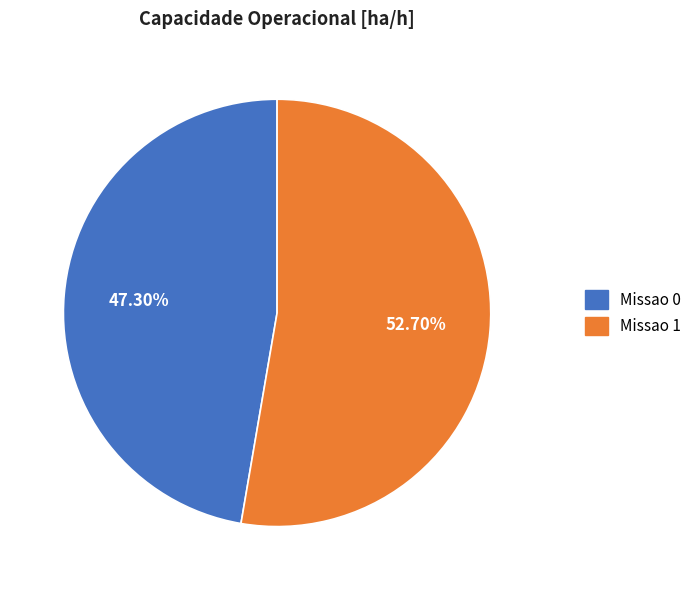

What percentage is NOT represented by Missao 0?

52.7%